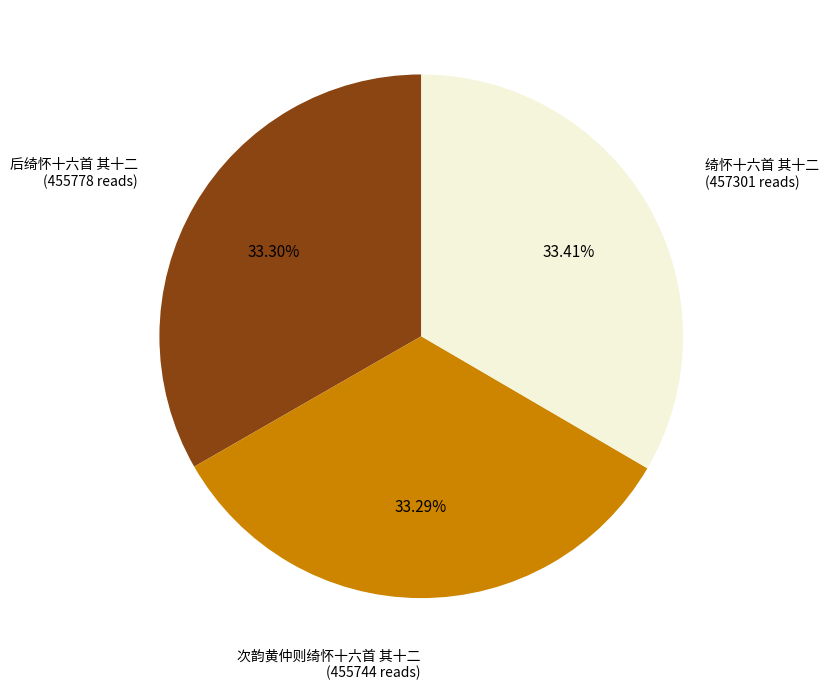

Is there any slice that represents more than half of the pie?

No